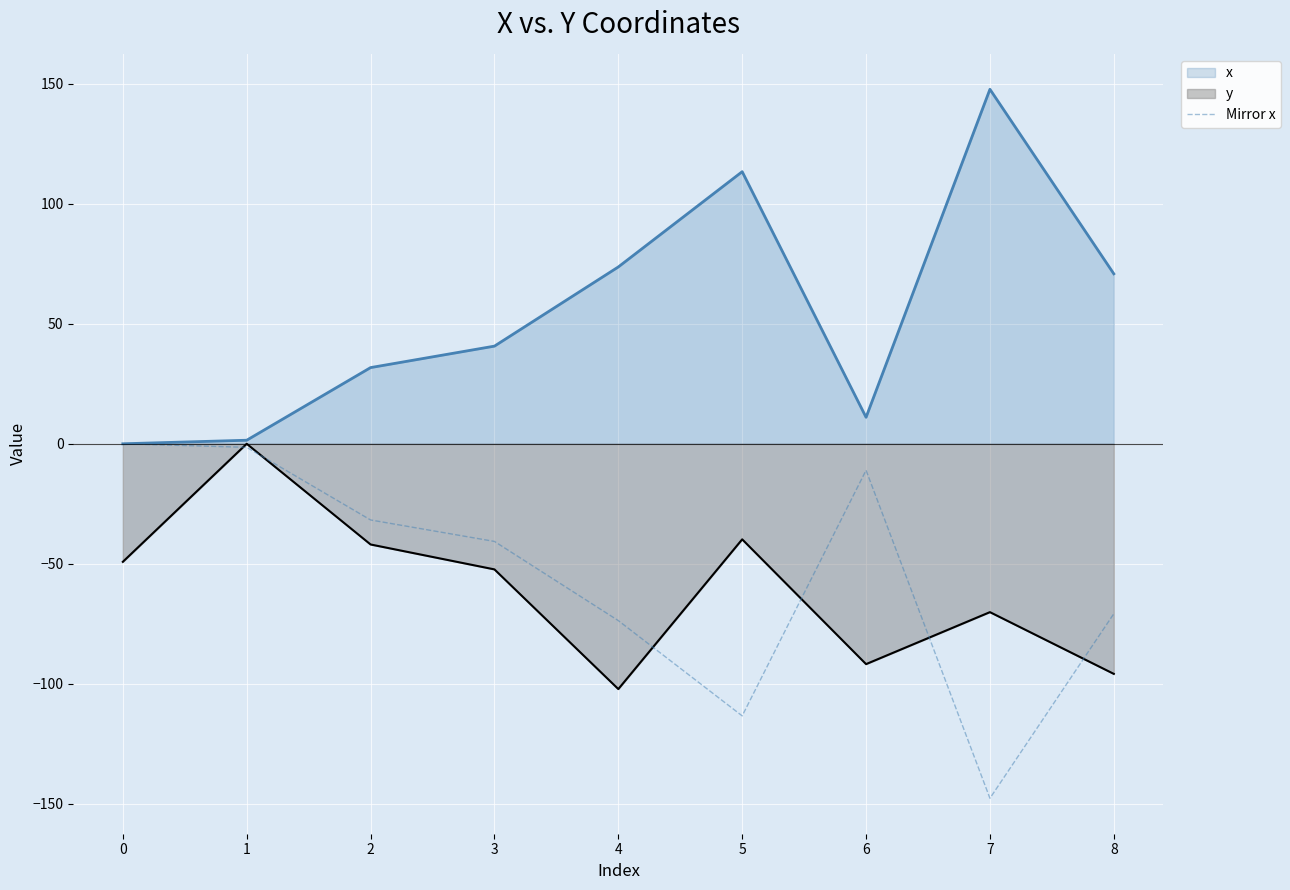

Is the value of y at 1 greater than the value of Mirror x at 3?

Yes